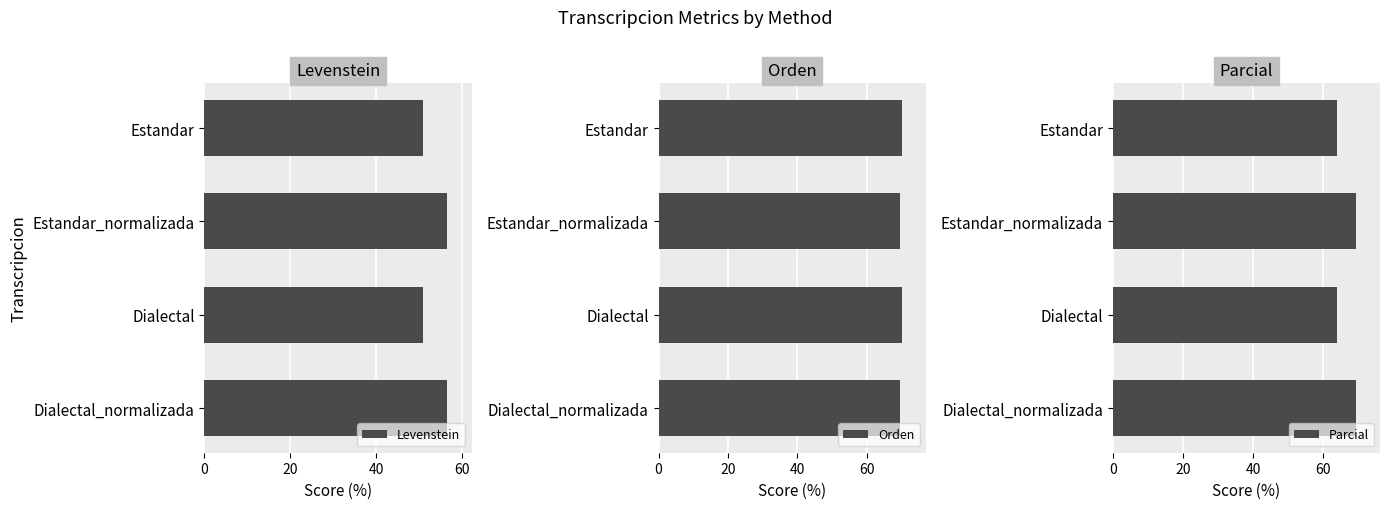

List the labels in order of Orden value, smallest first.

20, 60, 0, 40